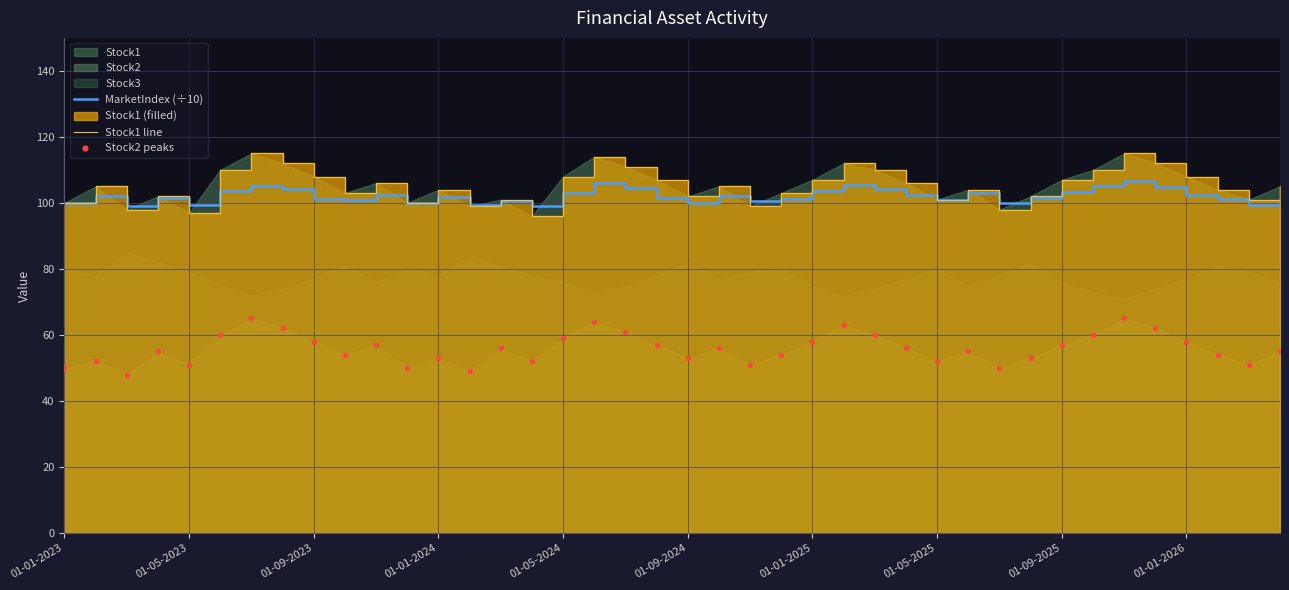

Which series contains the highest Y value?

Stock1 line